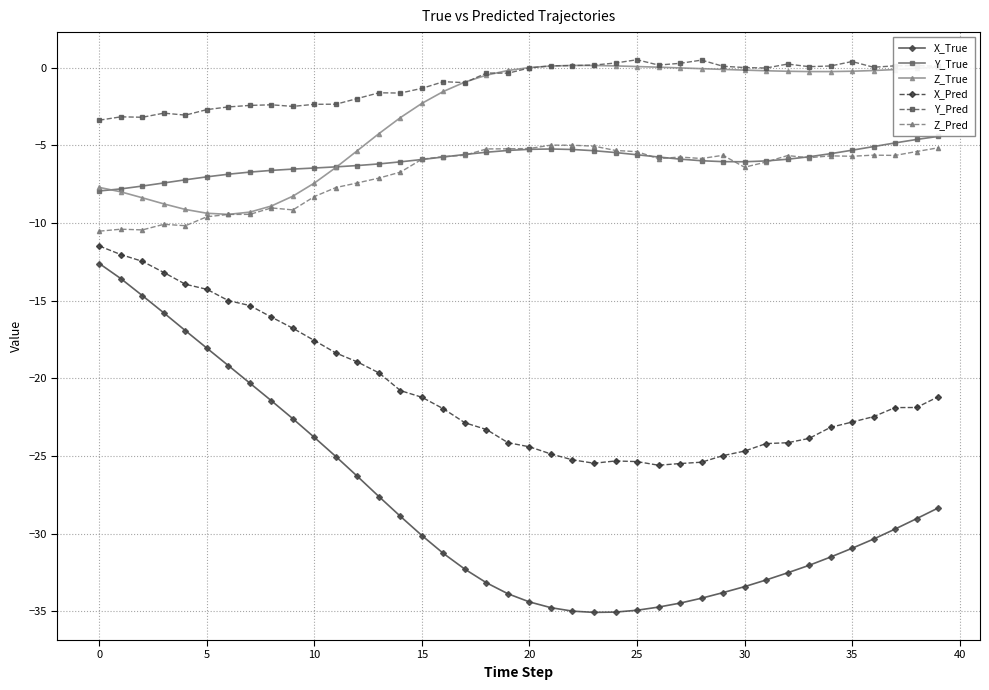

True or false: Y_True and Y_Pred cross at least once.

False